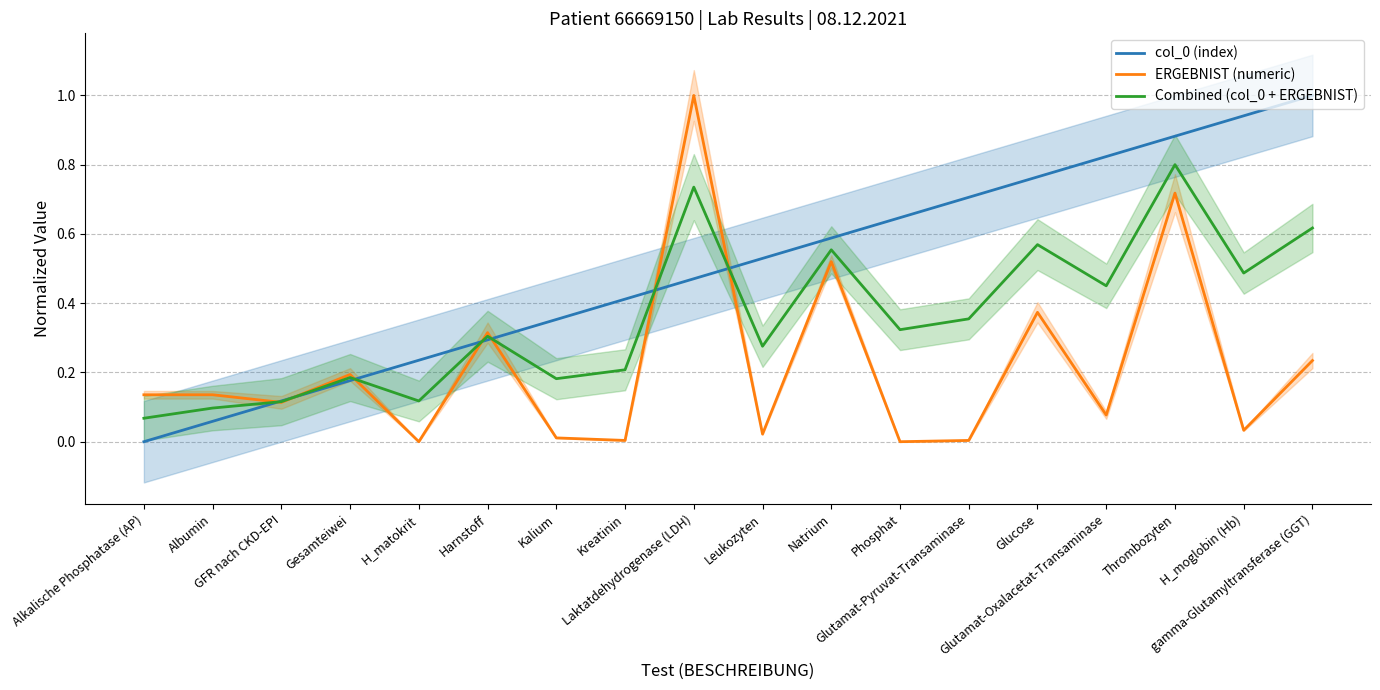

Reading left to right, what are all the values shown in this chart?

col_0 (index): 0.0	0.1	0.1	0.2	0.2	0.3	0.4	0.4	0.5	0.5	0.6	0.6	0.7	0.8	0.8	0.9	0.9	1.0
ERGEBNIST (numeric): 0.1	0.1	0.1	0.2	0.0	0.3	0.0	0.0	1.0	0.0	0.5	0.0	0.0	0.4	0.1	0.7	0.0	0.2
Combined (col_0 + ERGEBNIST): 0.1	0.1	0.1	0.2	0.1	0.3	0.2	0.2	0.7	0.3	0.6	0.3	0.4	0.6	0.5	0.8	0.5	0.6